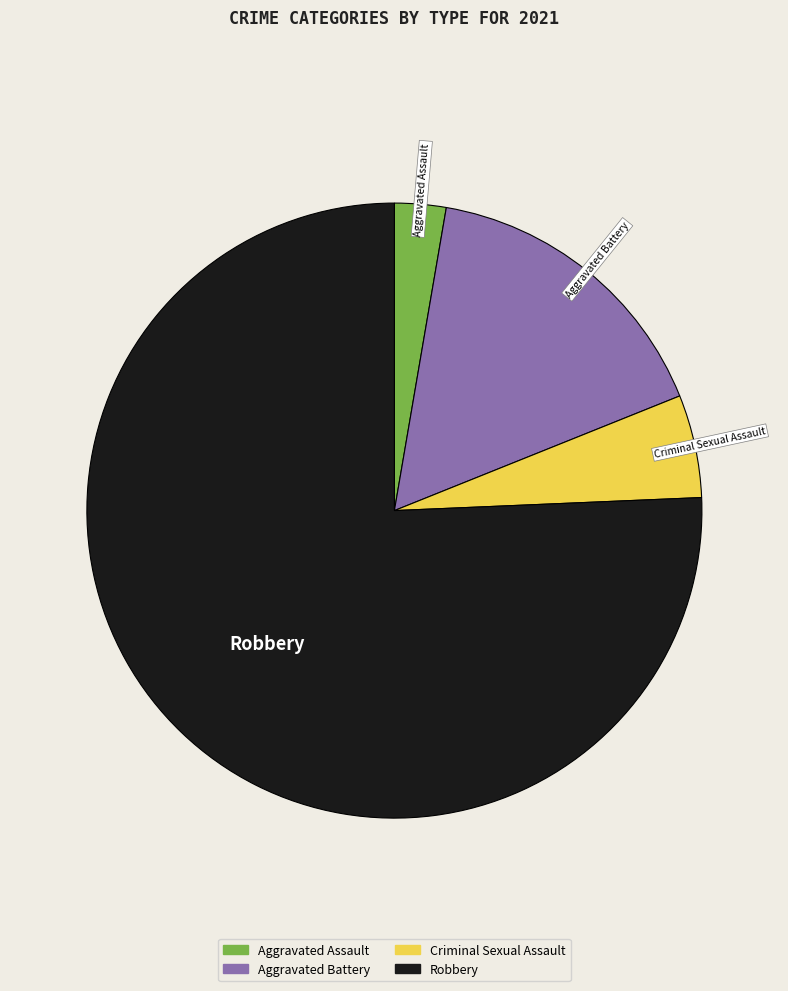

Does any single category account for the majority?

Yes